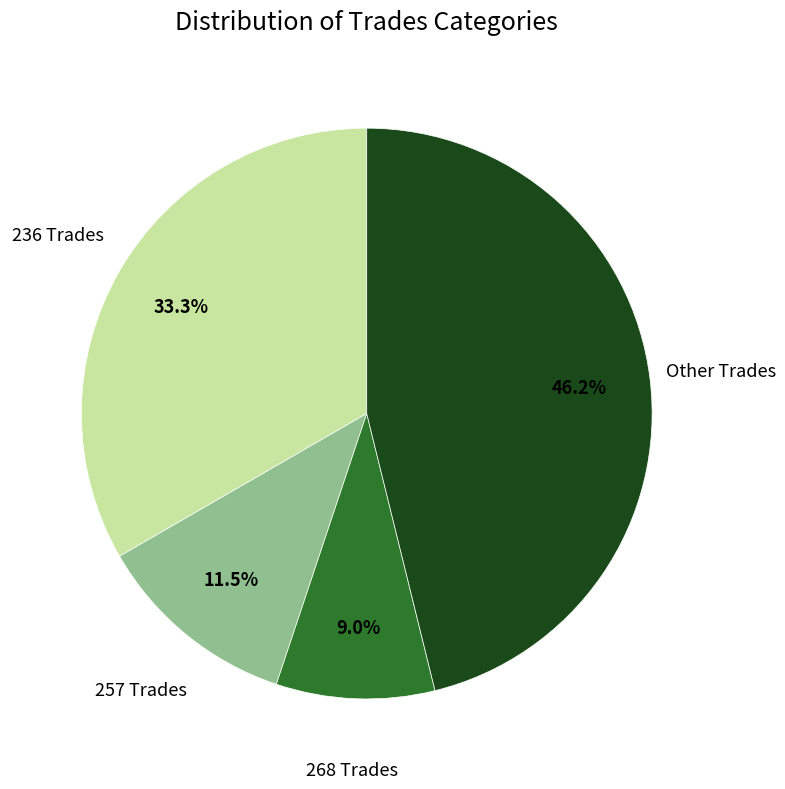

Is there any slice that represents more than half of the pie?

No